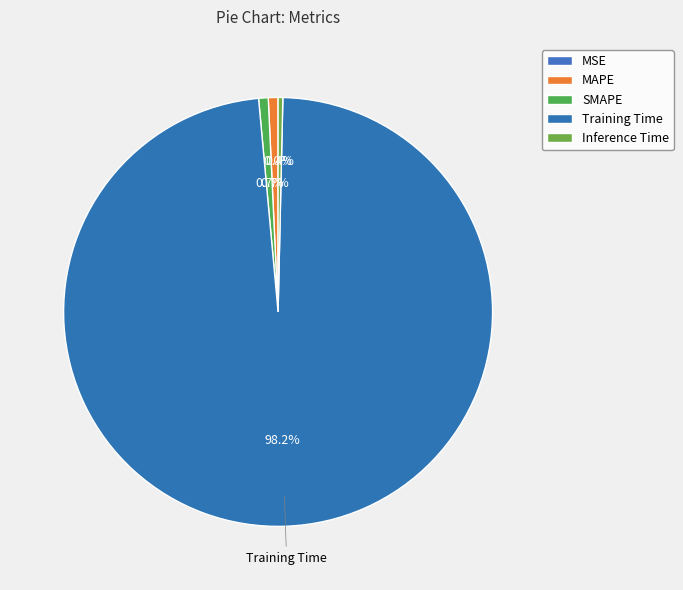

To the nearest percent, what is the difference between the largest and smallest slice percentages?

98%